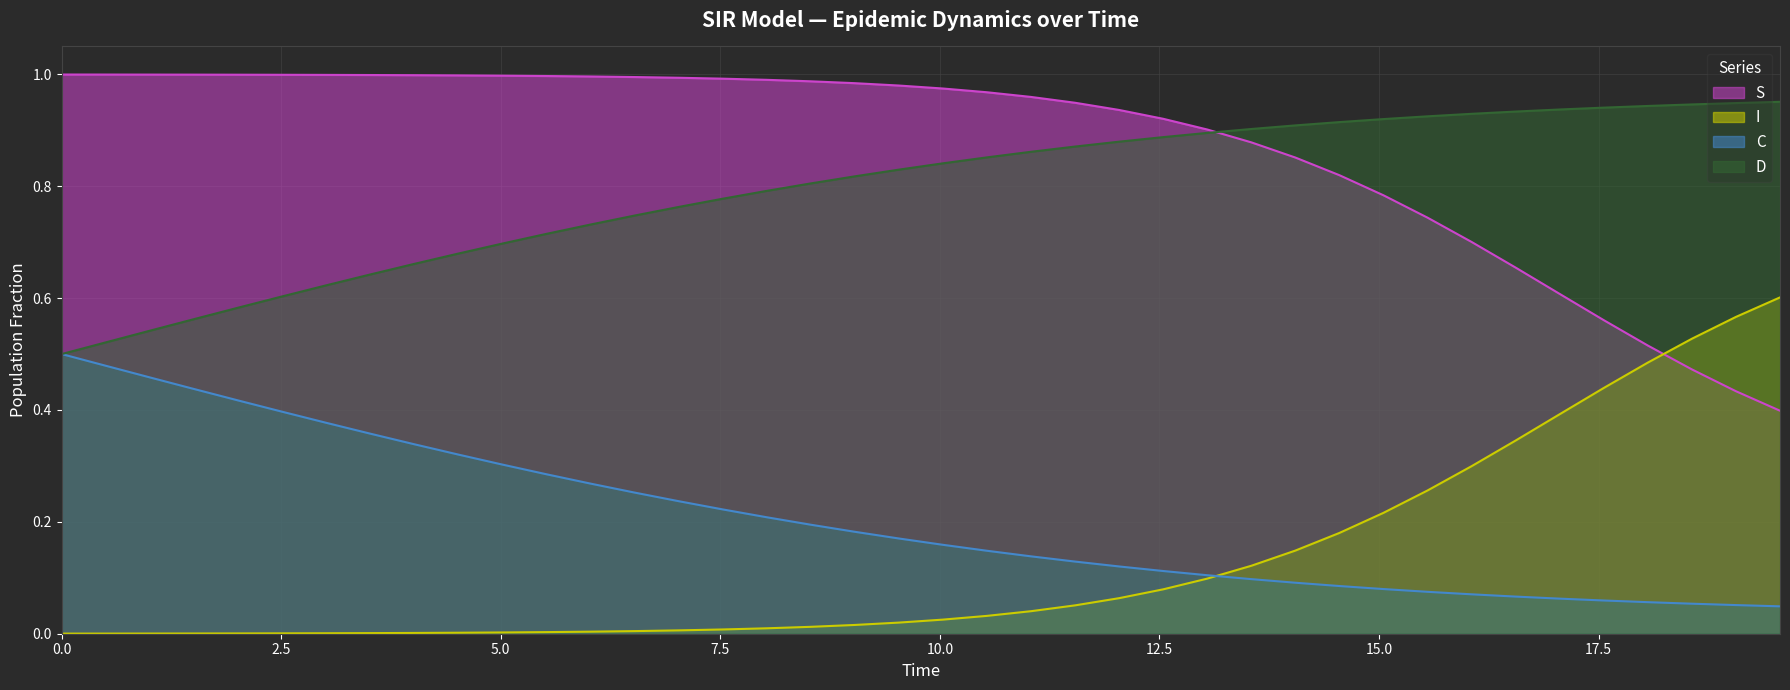

What are all the series names shown in the legend?

S, I, C, D